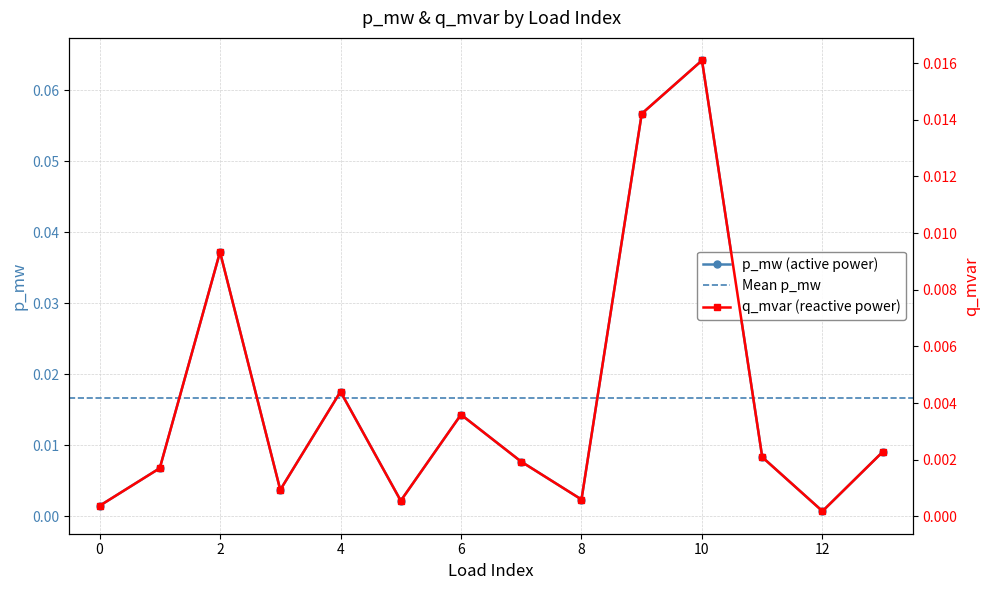

What is the sum of all p_mw values?

0.2